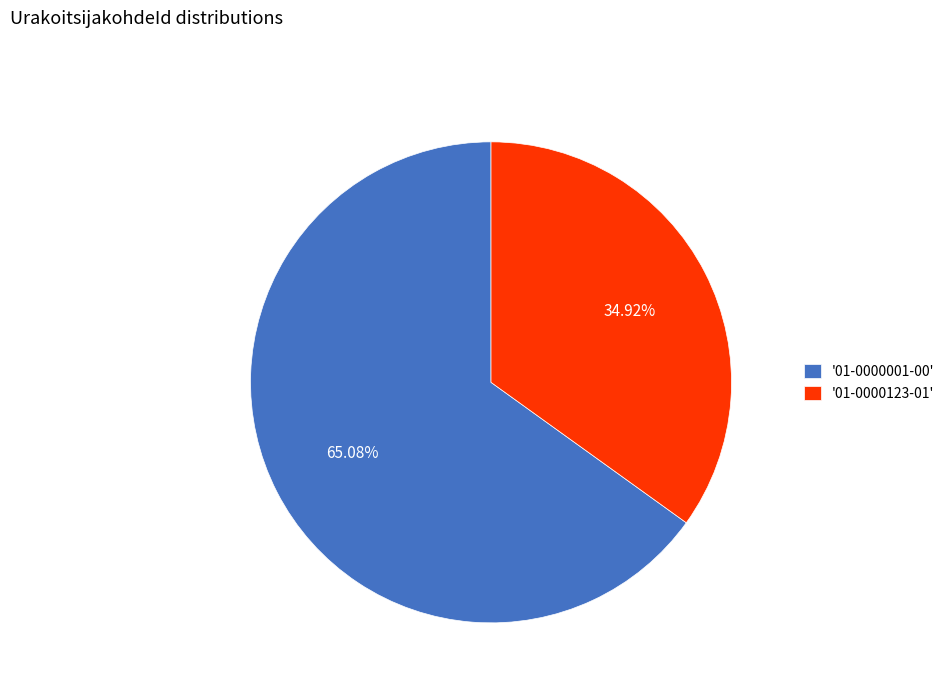

Which category has the biggest portion of the pie?

'01-0000001-00'